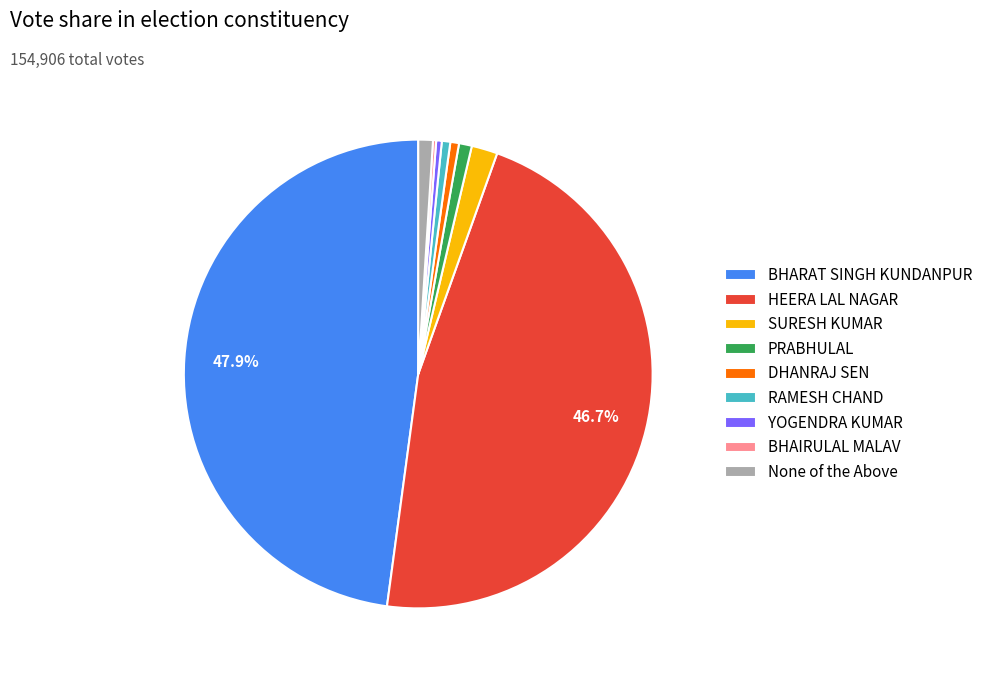

Does any single category account for the majority?

No